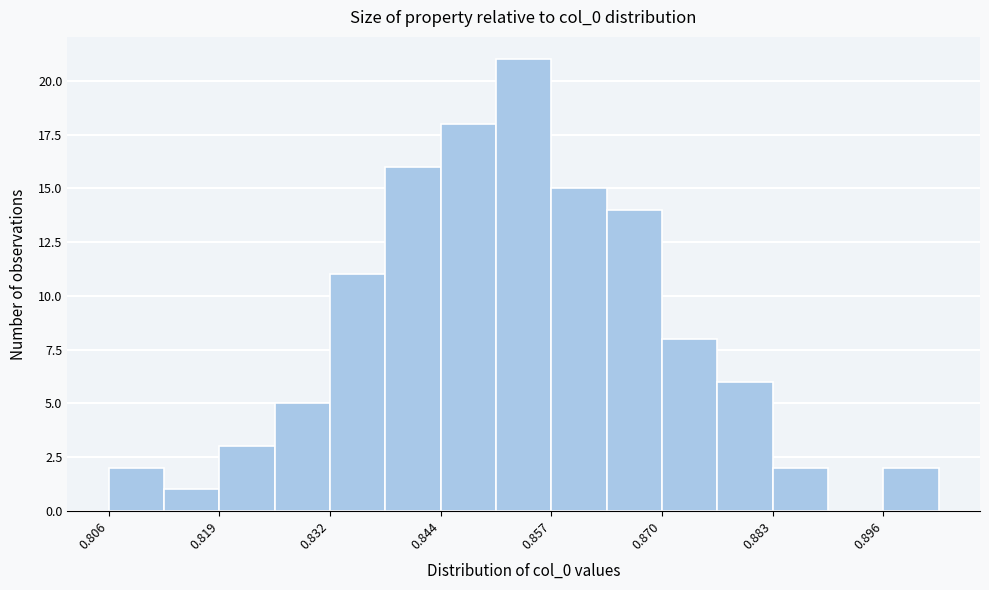

Around what value on the x-axis is the tallest bar? Give the approximate position of its centre, as read against the axis.

0.854